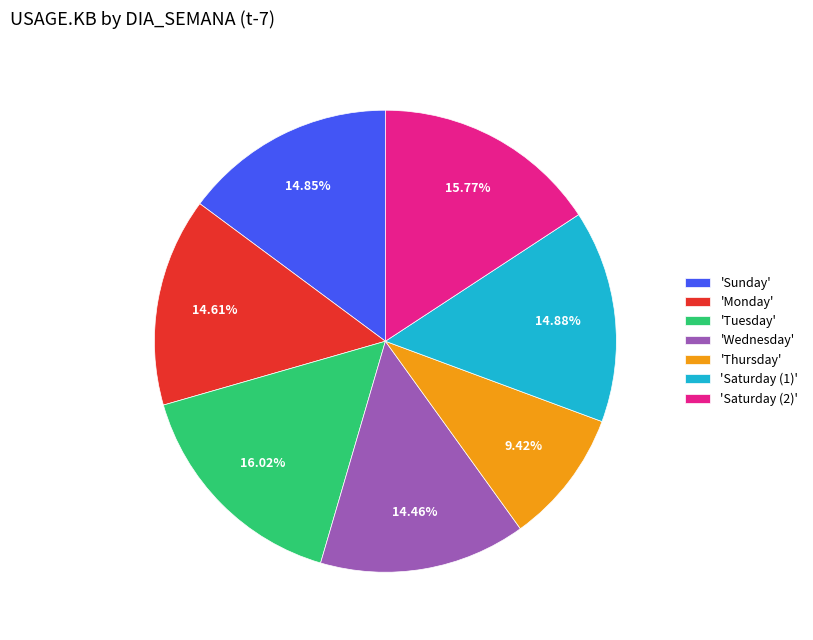

Which has a higher value, 'Thursday' or 'Saturday (2)'?

'Saturday (2)'